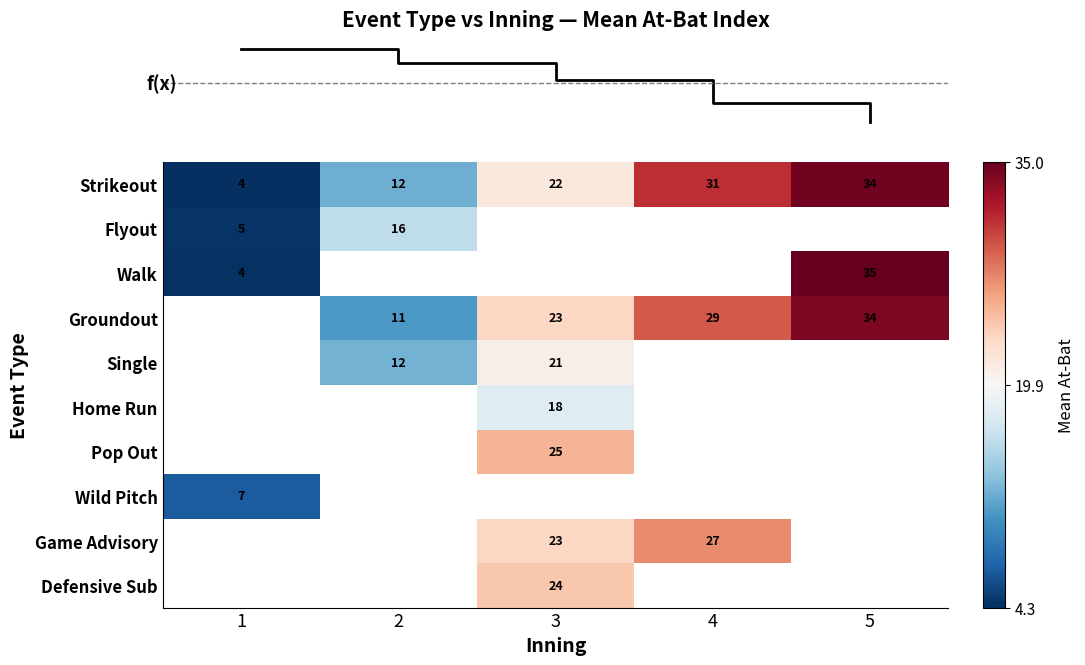

What is the sum of the row_1 values at 2 and 1?

20.7